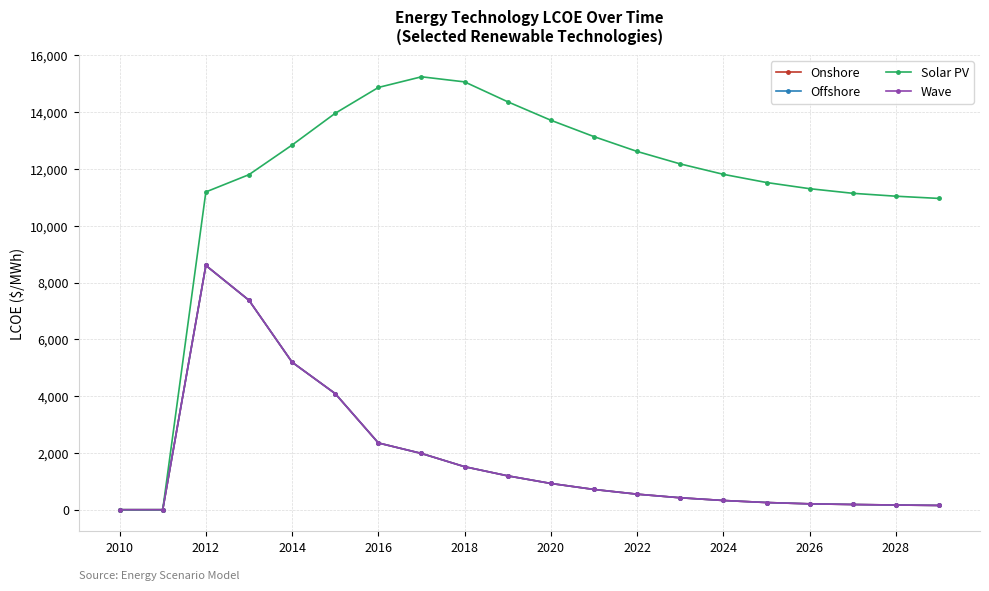

Does the chart have visible grid lines?

Yes